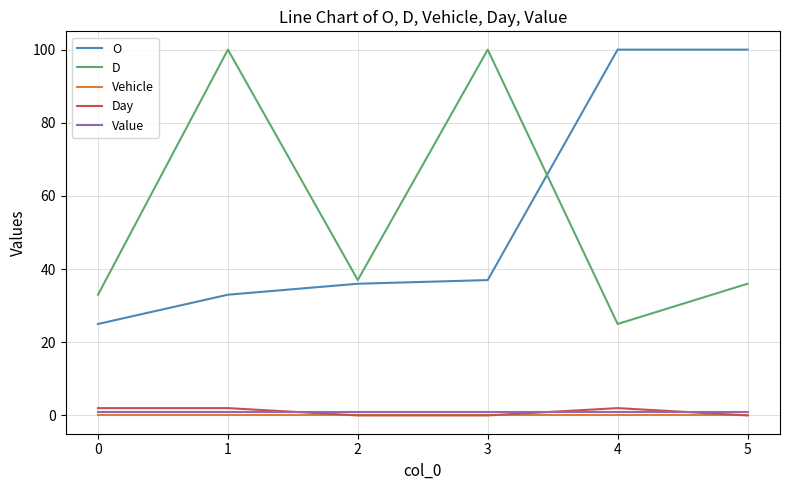

Where is D nearest to the value 62?

2